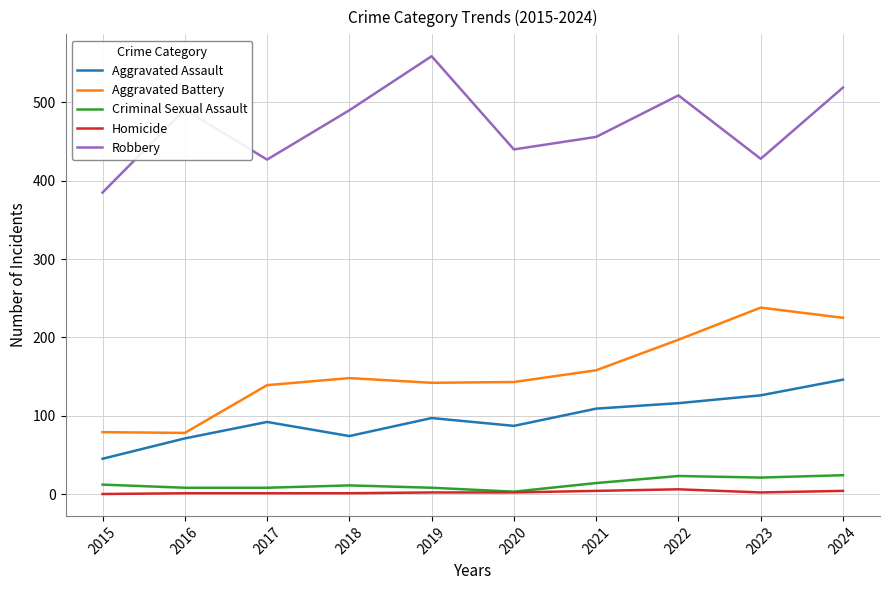

True or false: Aggravated Battery and Aggravated Assault intersect in this chart.

False